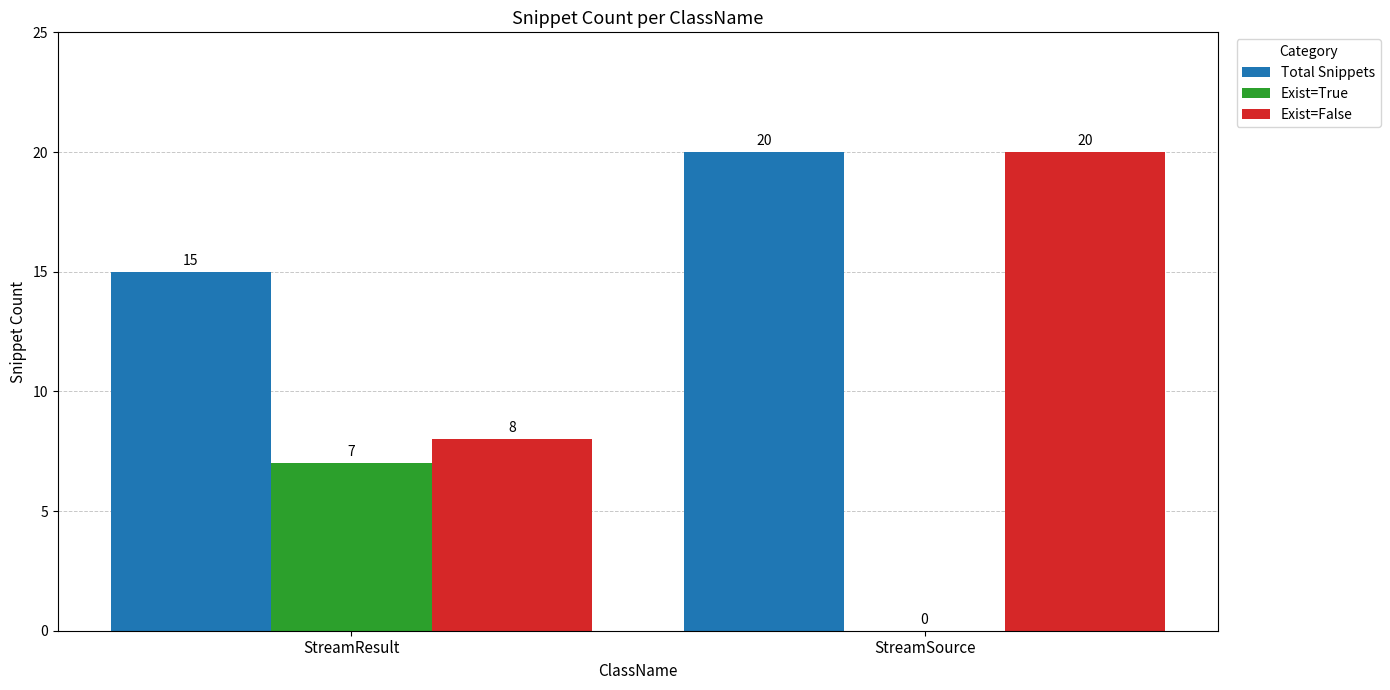

True or false: Exist=True has a value of 0 at StreamSource.

True